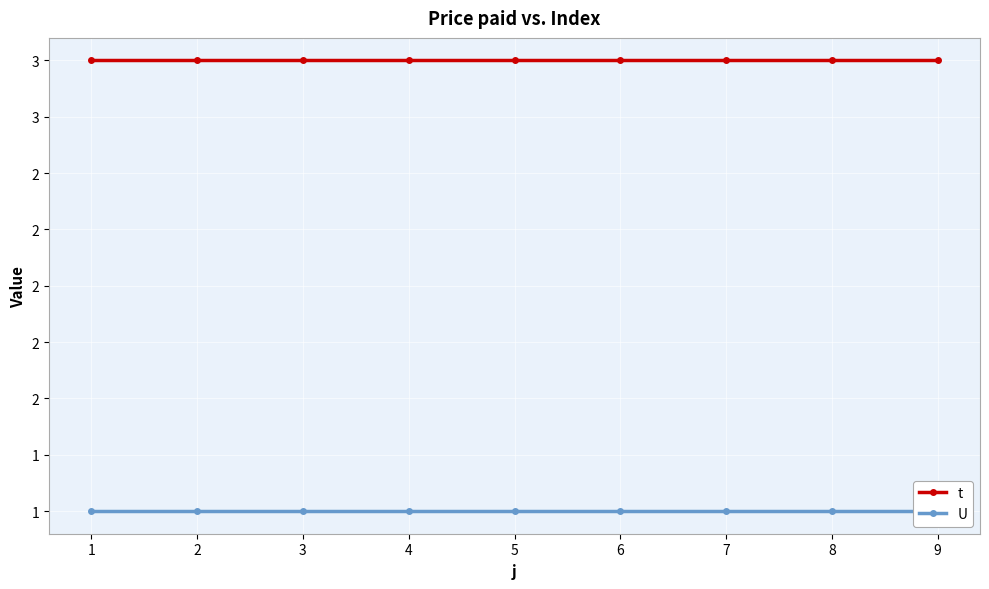

What is the value of the t point at the 8th from the left?

3